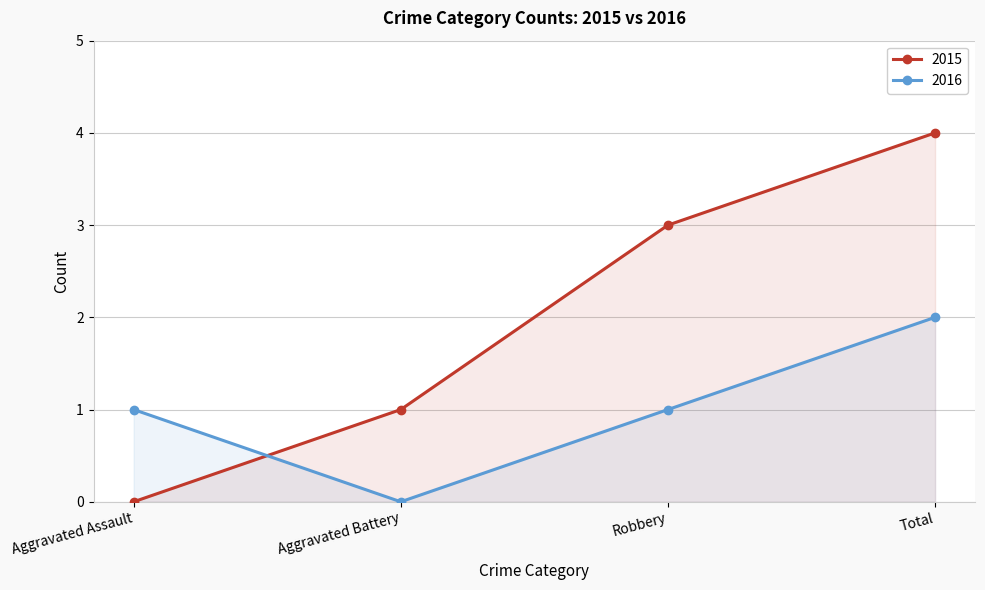

Rank the series by their maximum value, from highest to lowest.

2015, 2016